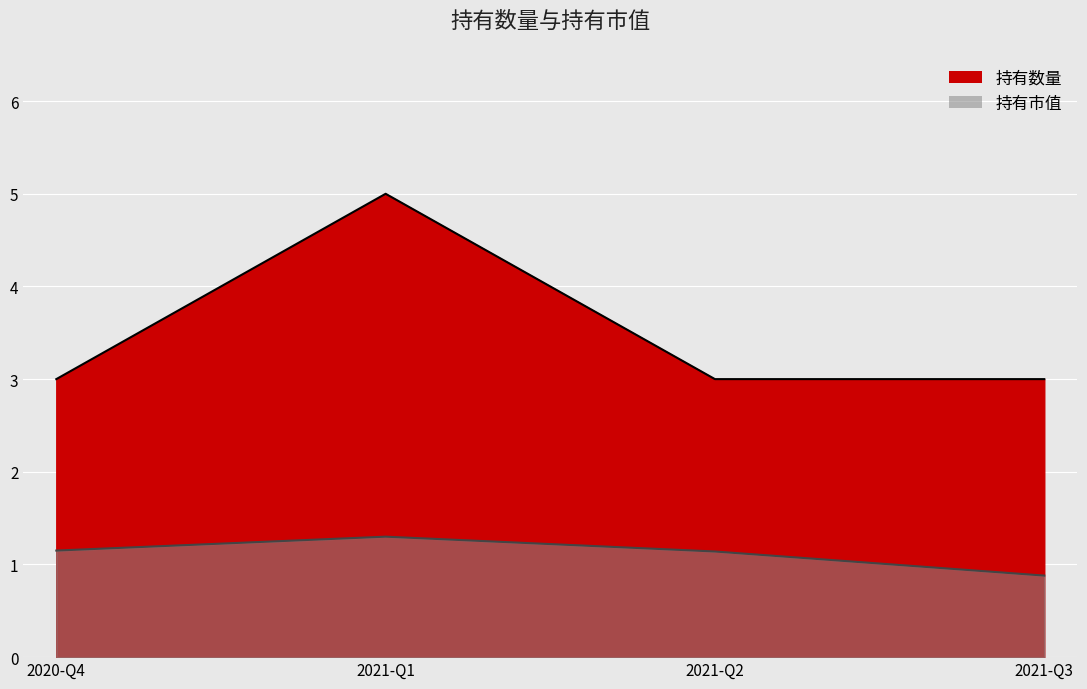

List the series in order of their overall mean, highest first.

持有数量, 持有市值